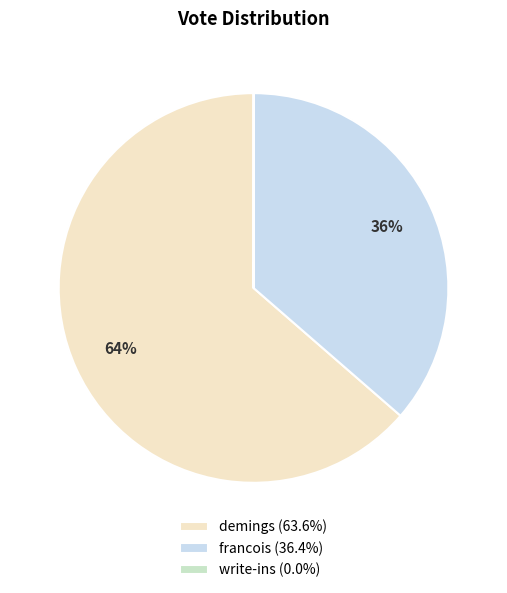

Combined, do francois (36.4%) and demings (63.6%) account for over 50%?

Yes